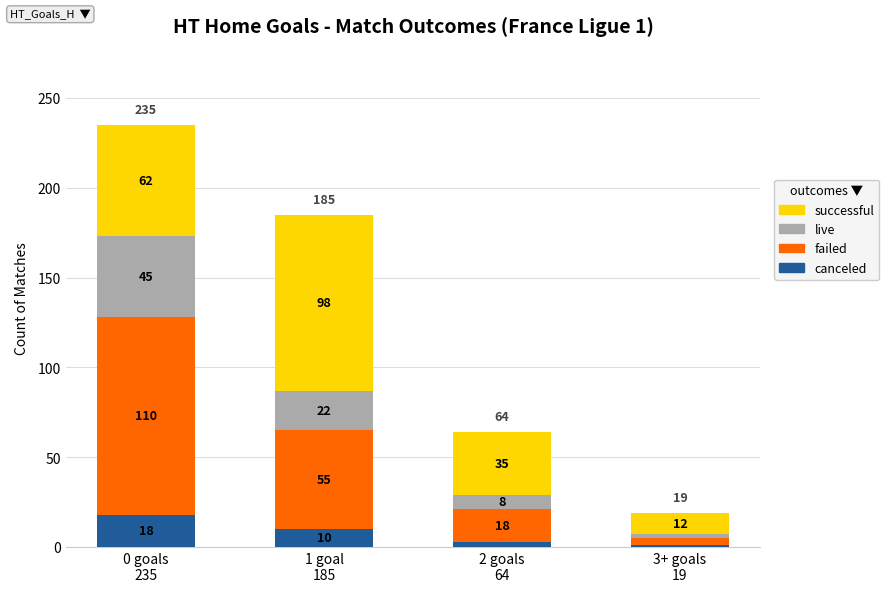

What is the difference between the maximum and minimum values in the canceled series?

17